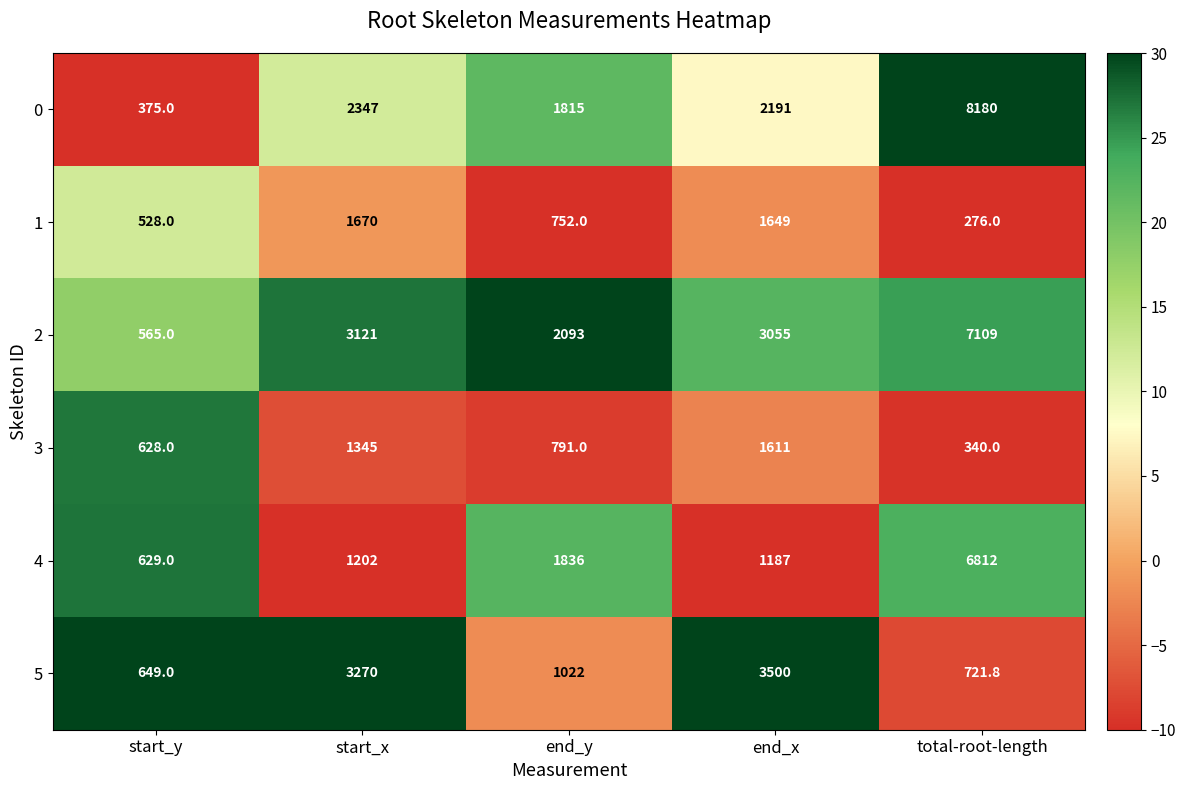

What is the sum of all 2 values?

15943.0